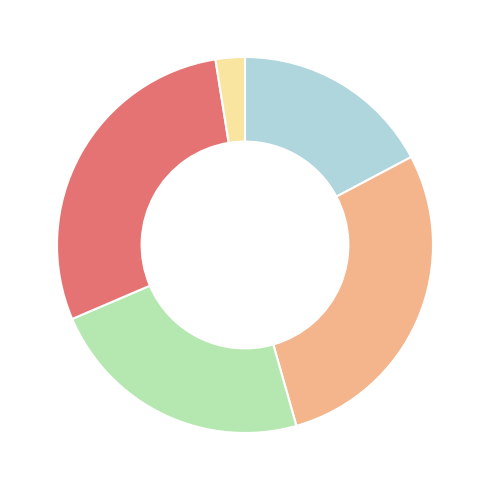

Is there a majority slice in this chart?

No